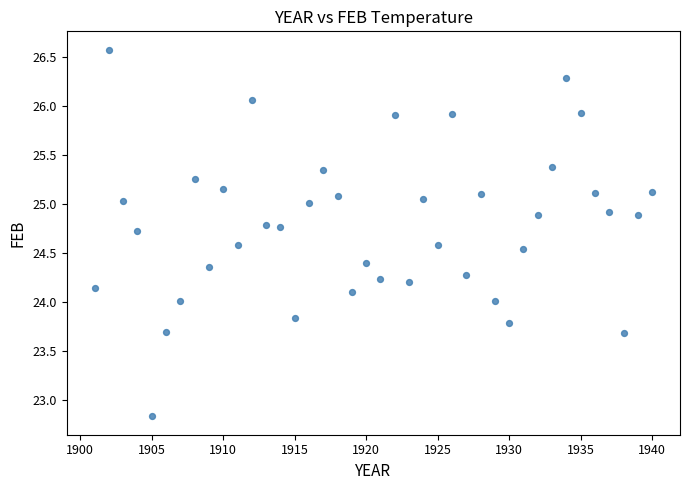

What is the range of X values (max minus min)?

39.0